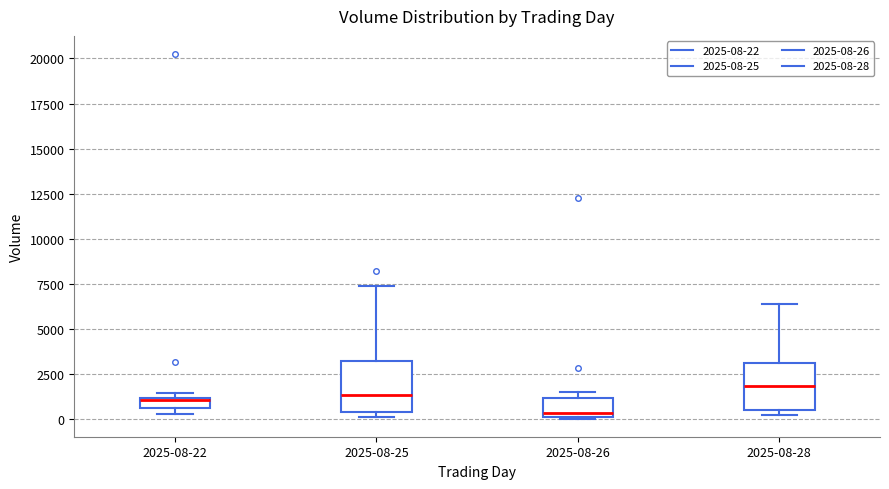

Which box has the highest median line?

2025-08-28